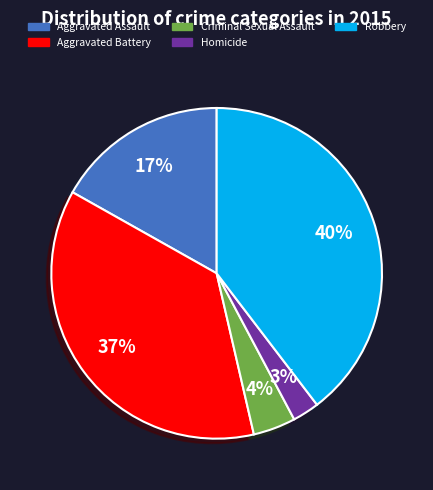

Between Aggravated Battery and Robbery, which is larger?

Robbery